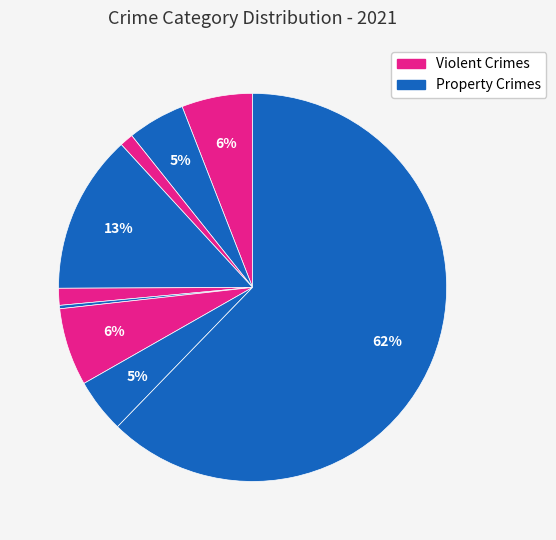

Count the number of slices in the pie.

9